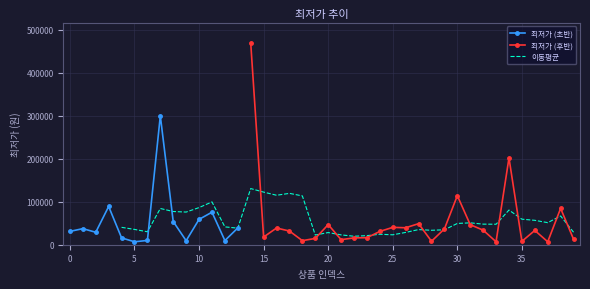

What is the change in value from 9 to 36?

+23830